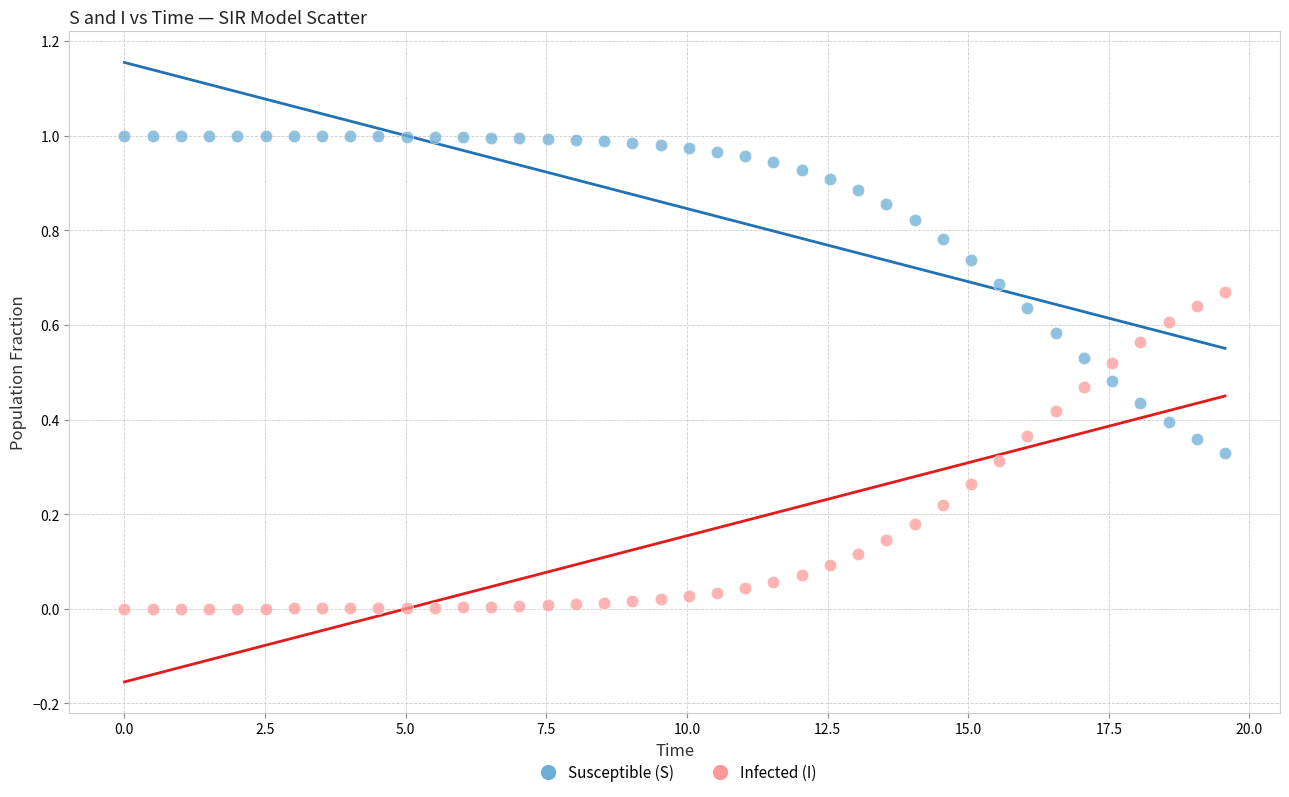

Across all data points, what is the range of X values (max minus min)?

19.6